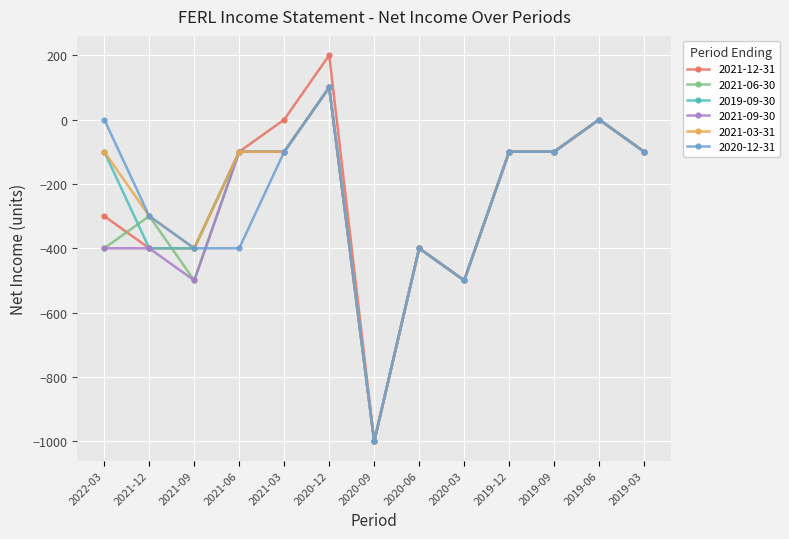

Does the chart display data point markers on the line(s)?

Yes